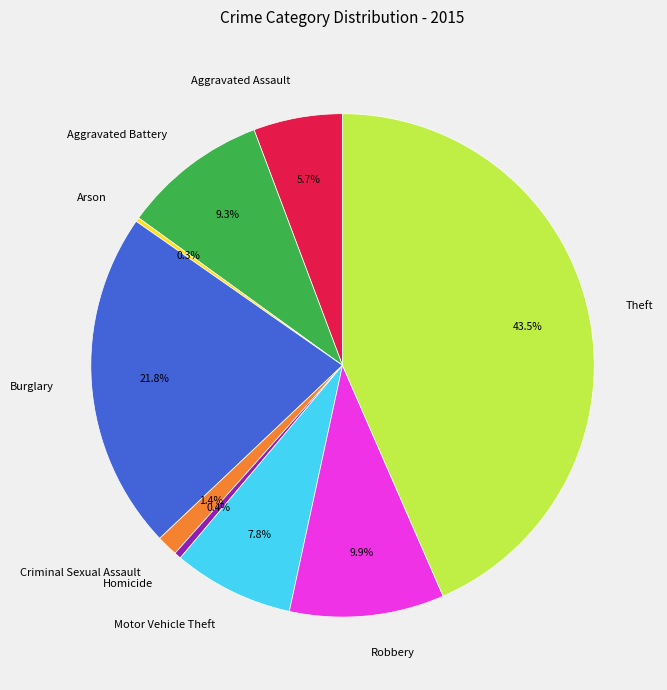

Which slice is the largest?

Theft